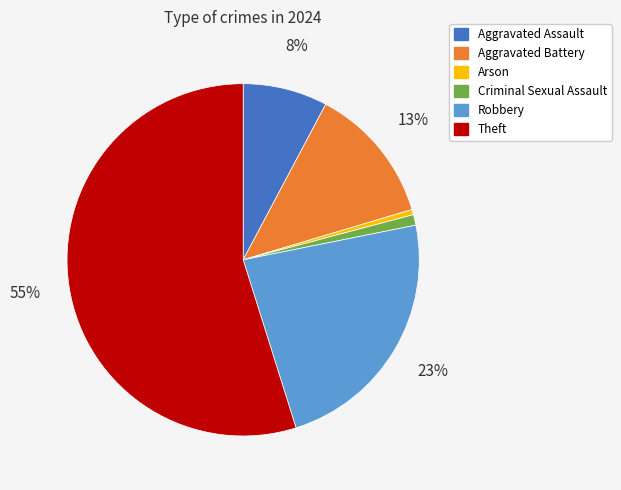

Is the sum of Criminal Sexual Assault and Robbery greater than half?

No